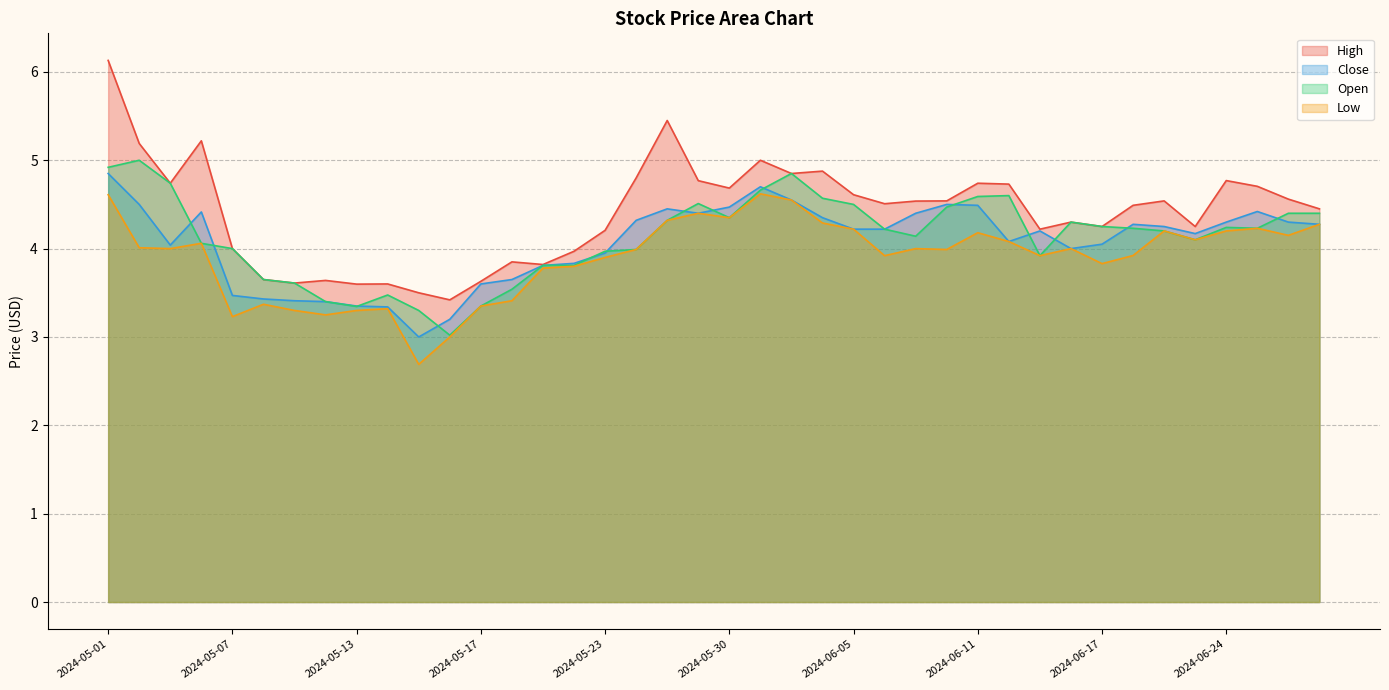

List the series in order of their peak value, highest first.

High, Open, Close, Low